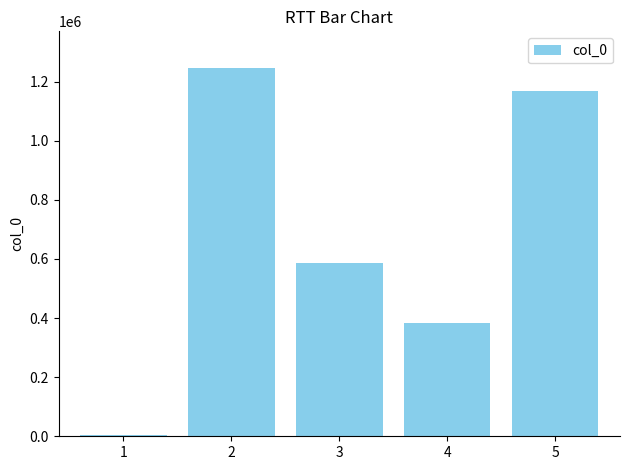

At which category does the chart reach its peak across all series?

2